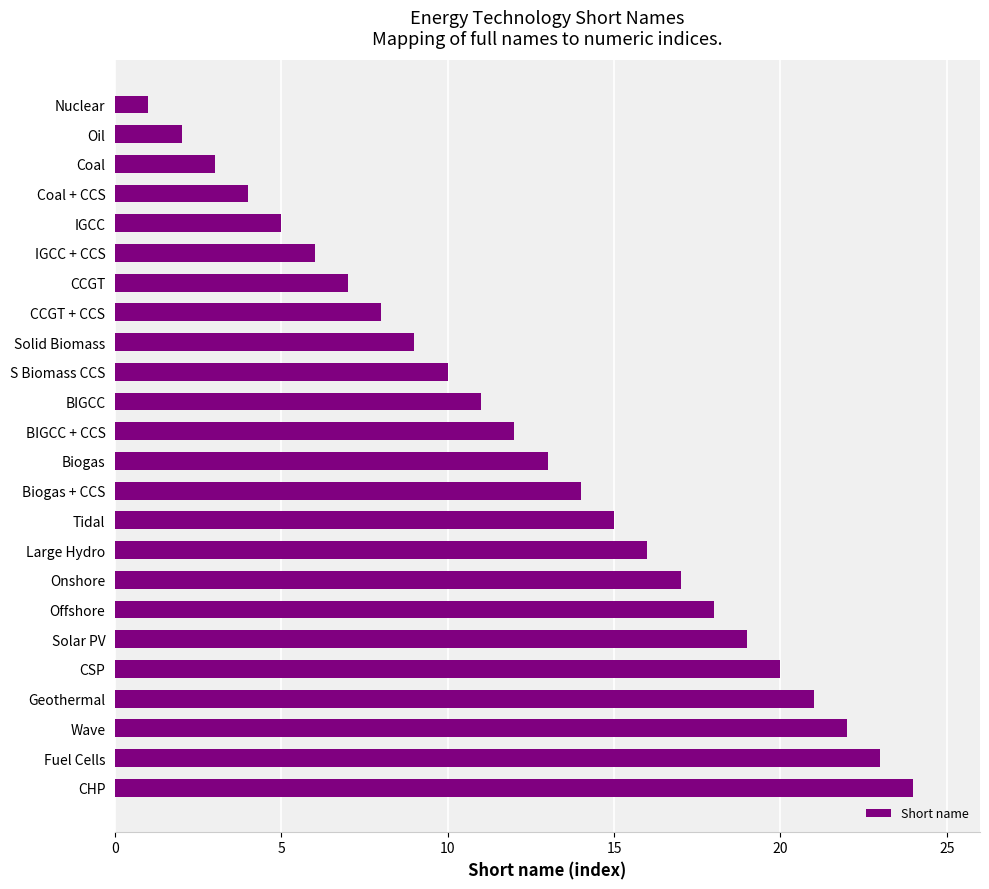

What is the difference between the second highest and minimum values?

22